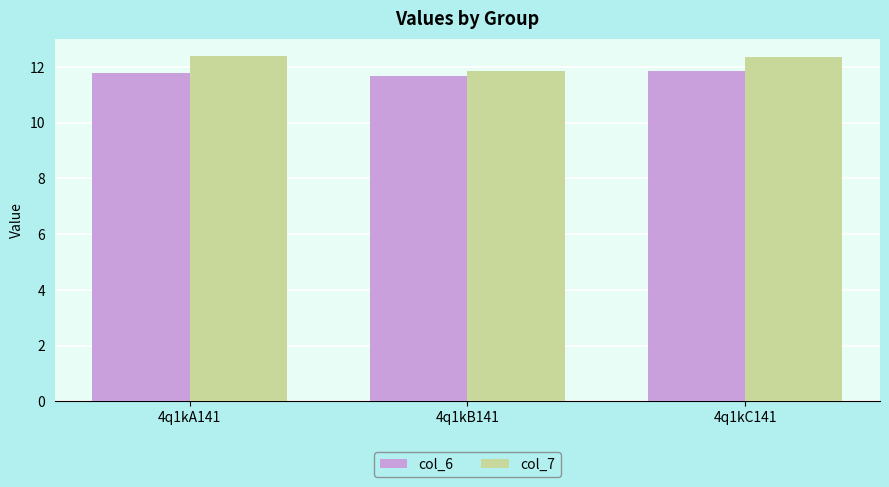

Reading left to right, what are all the values shown in this chart?

col_6: 4q1kA141=11.8	4q1kB141=11.7	4q1kC141=11.9
col_7: 4q1kA141=12.4	4q1kB141=11.9	4q1kC141=12.4